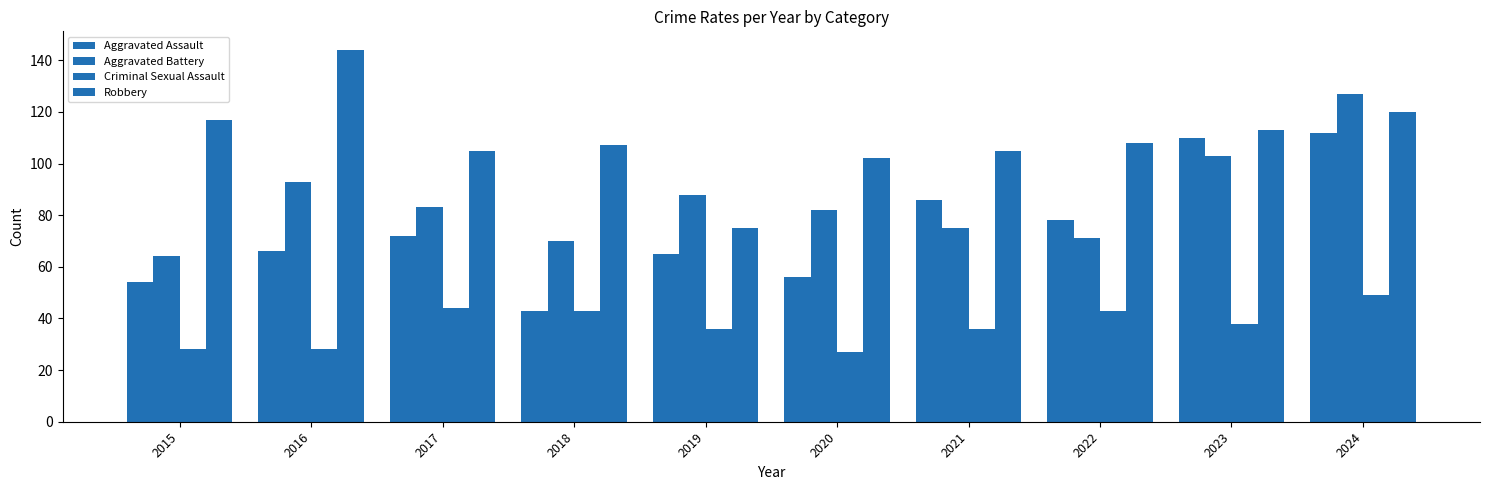

Between 2024 and 2022, which is larger?

2024